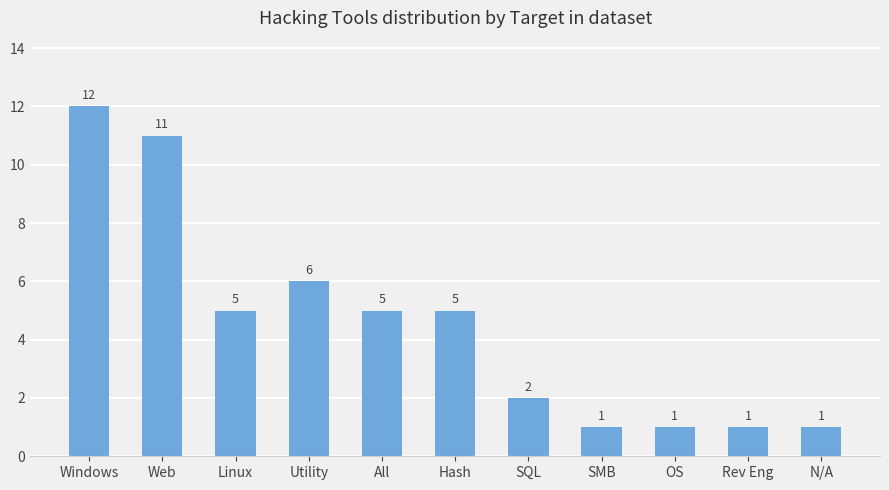

Reading left to right, transcribe all the data shown in this chart.

Windows=12	Web=11	Linux=5	Utility=6	All=5	Hash=5	SQL=2	SMB=1	OS=1	Rev Eng=1	N/A=1